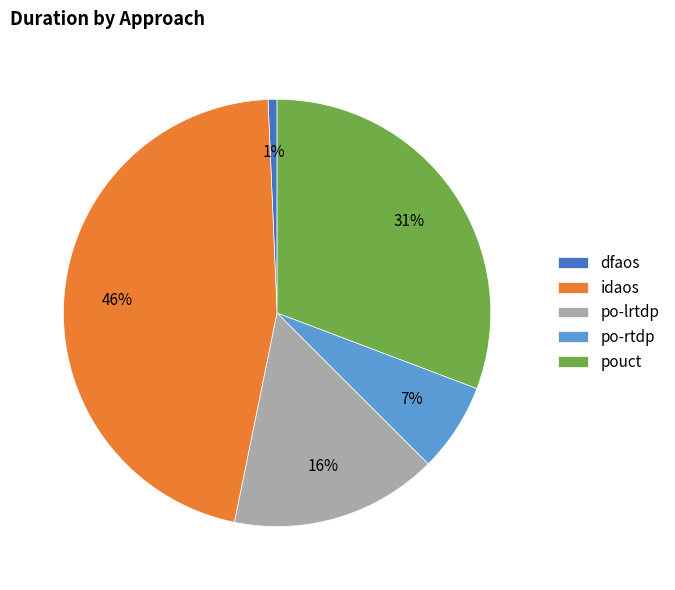

To the nearest percent, what is the difference between the largest and smallest slice percentages?

45%